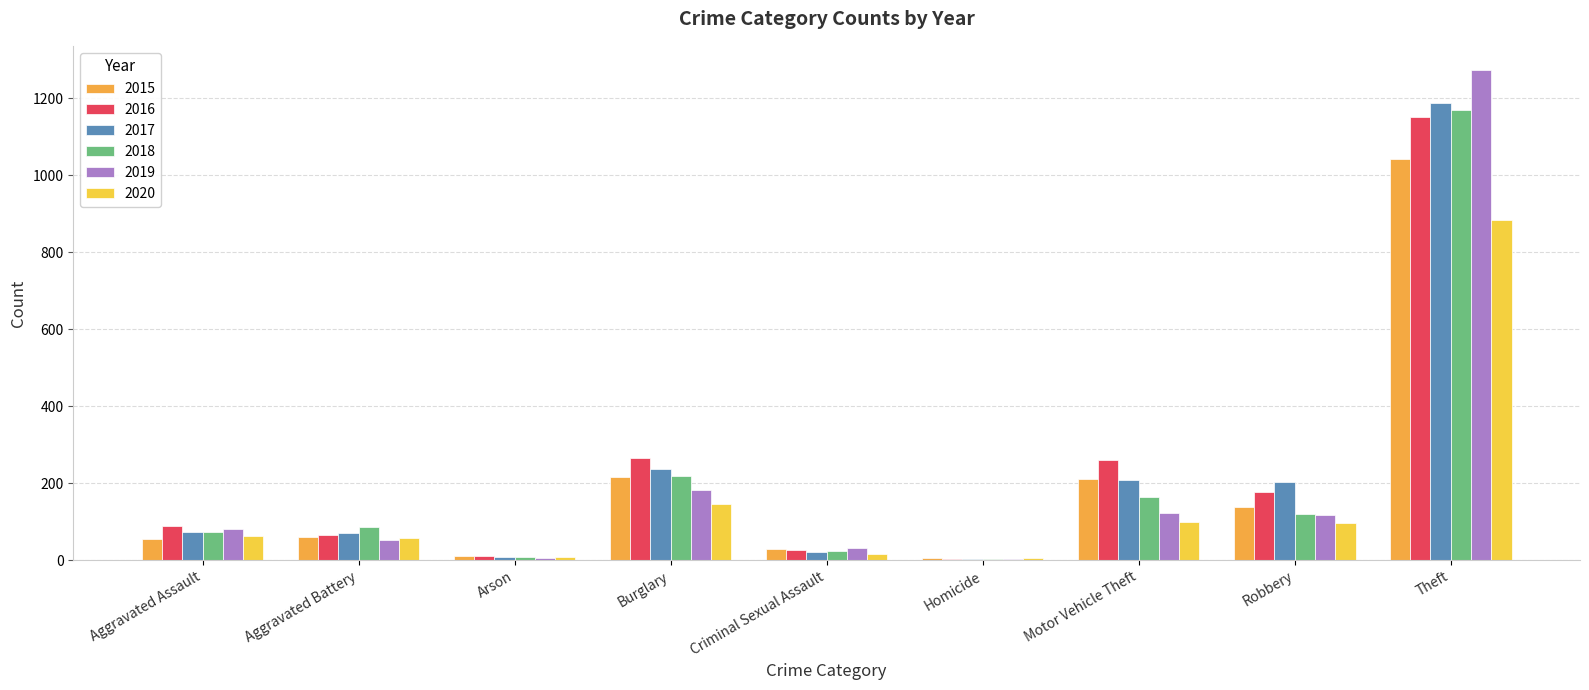

Reading right to left, transcribe all the data shown in this chart.

2015: 1041	139	212	5	29	216	10	60	56
2016: 1151	178	259	4	26	266	12	66	88
2017: 1188	202	208	4	22	237	7	71	72
2018: 1170	121	163	4	24	218	7	86	72
2019: 1272	116	123	4	31	182	5	53	80
2020: 884	97	99	5	16	146	7	57	62